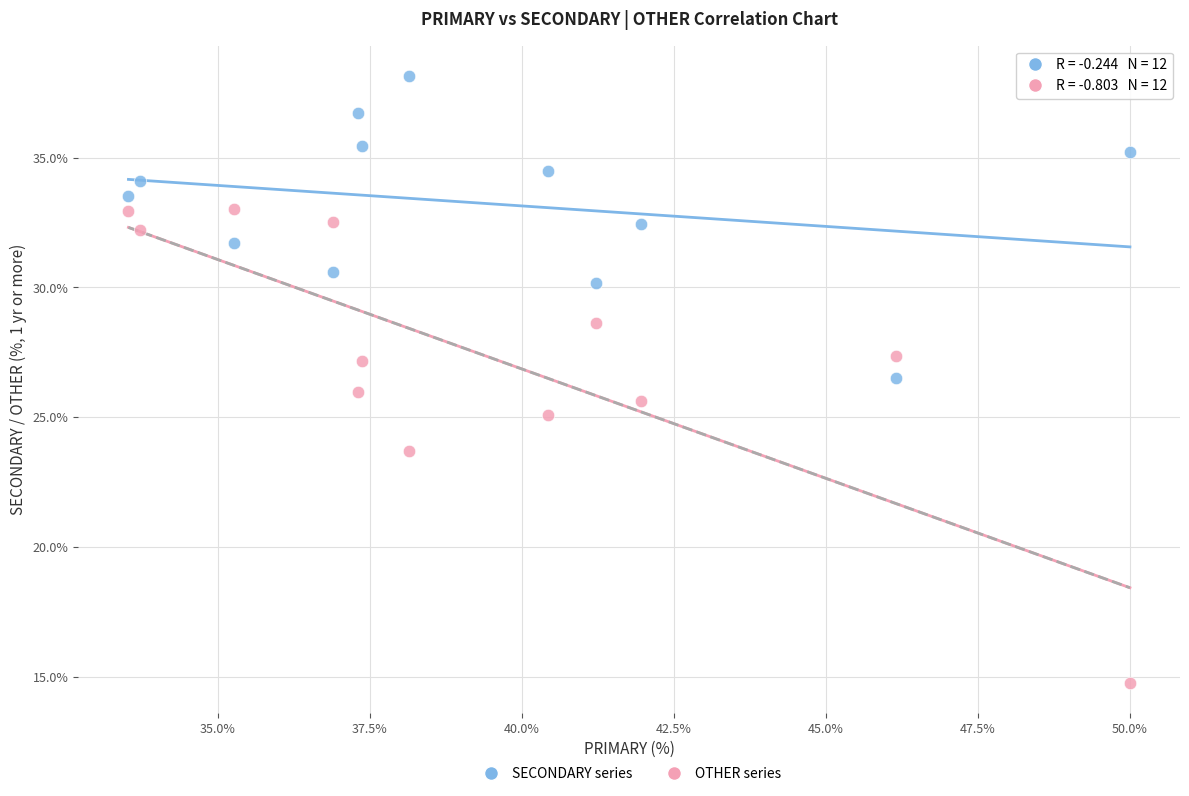

Across all data points, what is the range of X values (max minus min)?

16.5